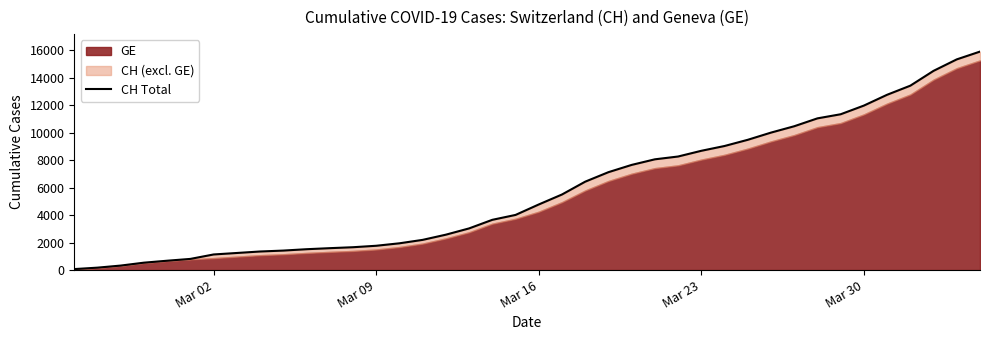

Reading left to right, extract all data points from this chart.

73	178	329	540	682	814	1137	1245	1353	1420	1519	1595	1664	1770	1949	2199	2577	3033	3658	4014	4775	5501	6434	7125	7654	8061	8265	8681	9030	9481	10005	10467	11041	11340	11971	12758	13420	14499	15334	15900